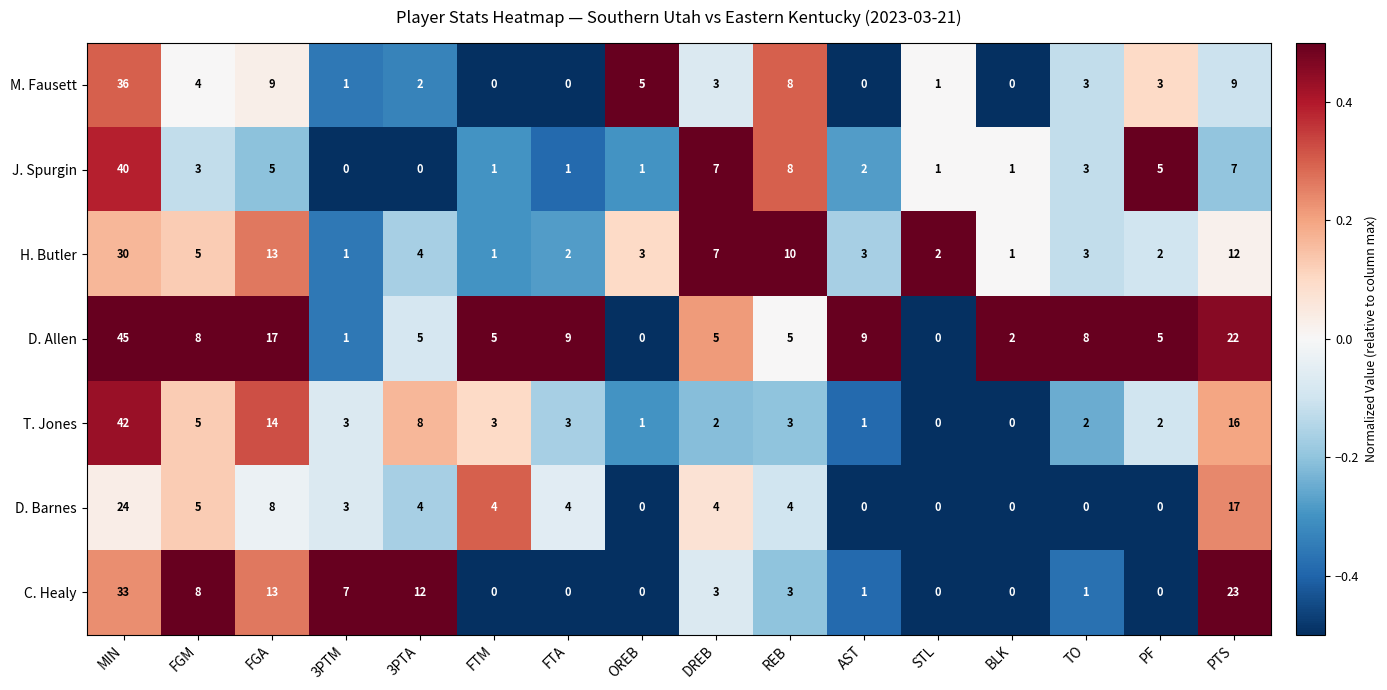

Which series changed the most between 3PTA and PF?

C. Healy